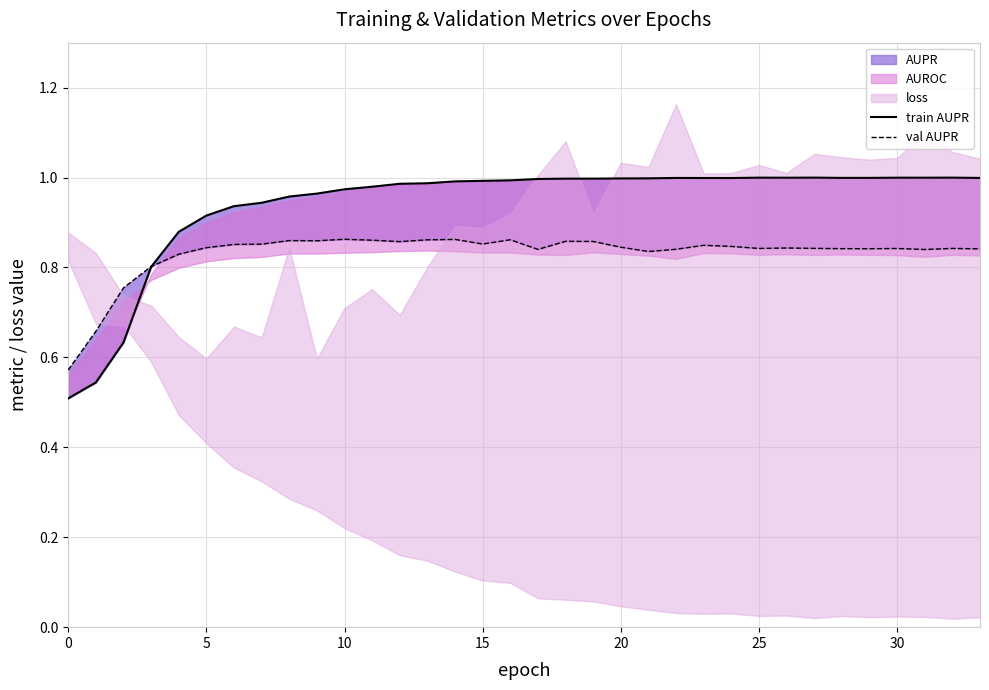

How many lines are shown in the chart?

2